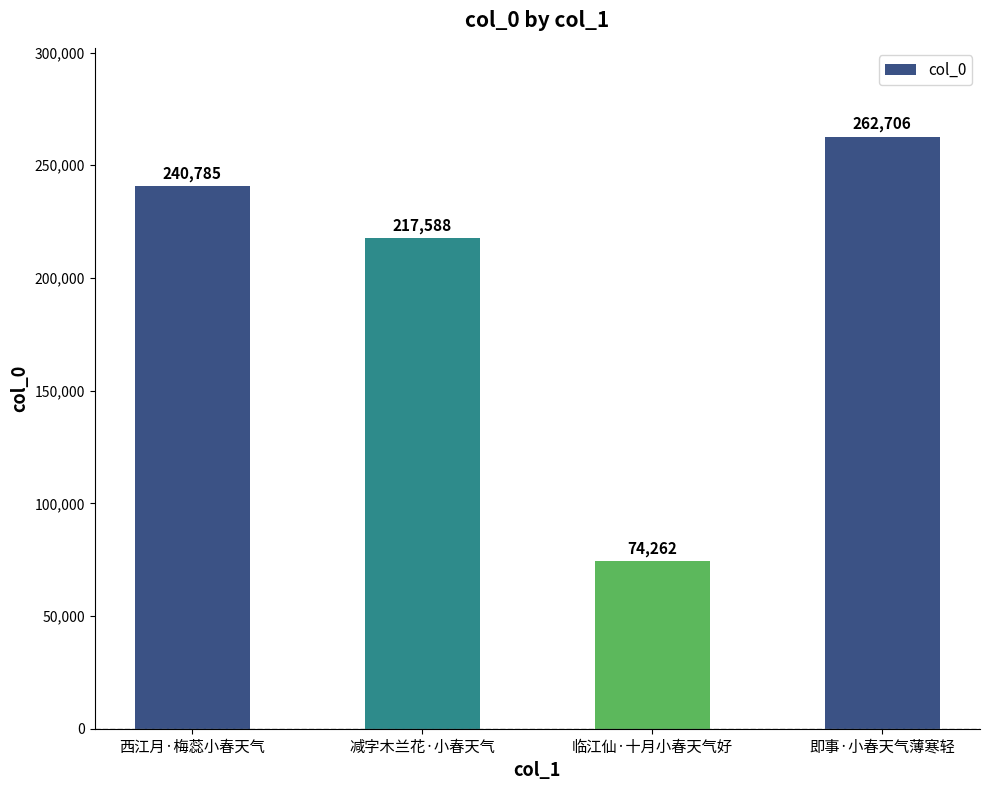

How many data points are less than 240785?

2